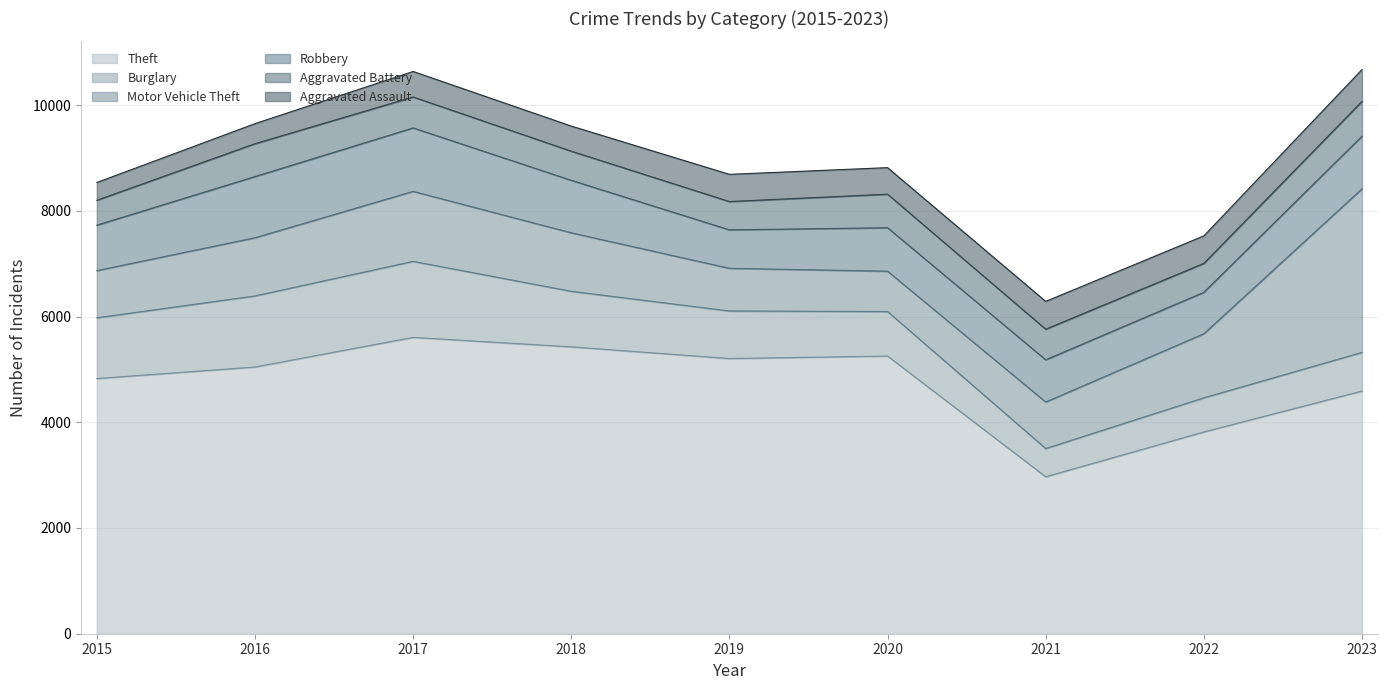

Is it true that Burglary equals 537 at 2015?

False